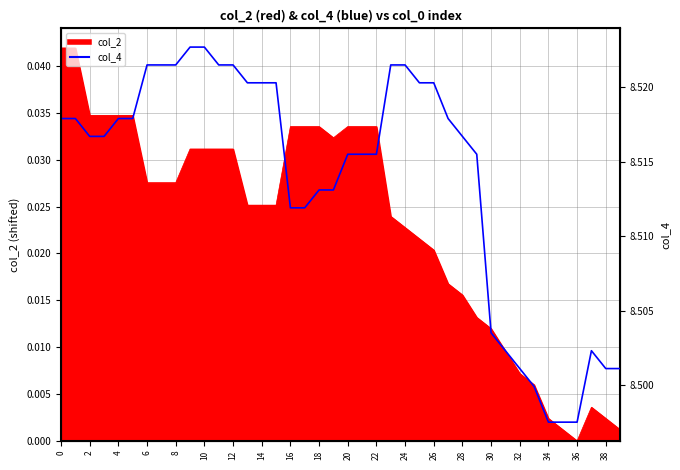

The value at 38 is 3.6. True or false?

False